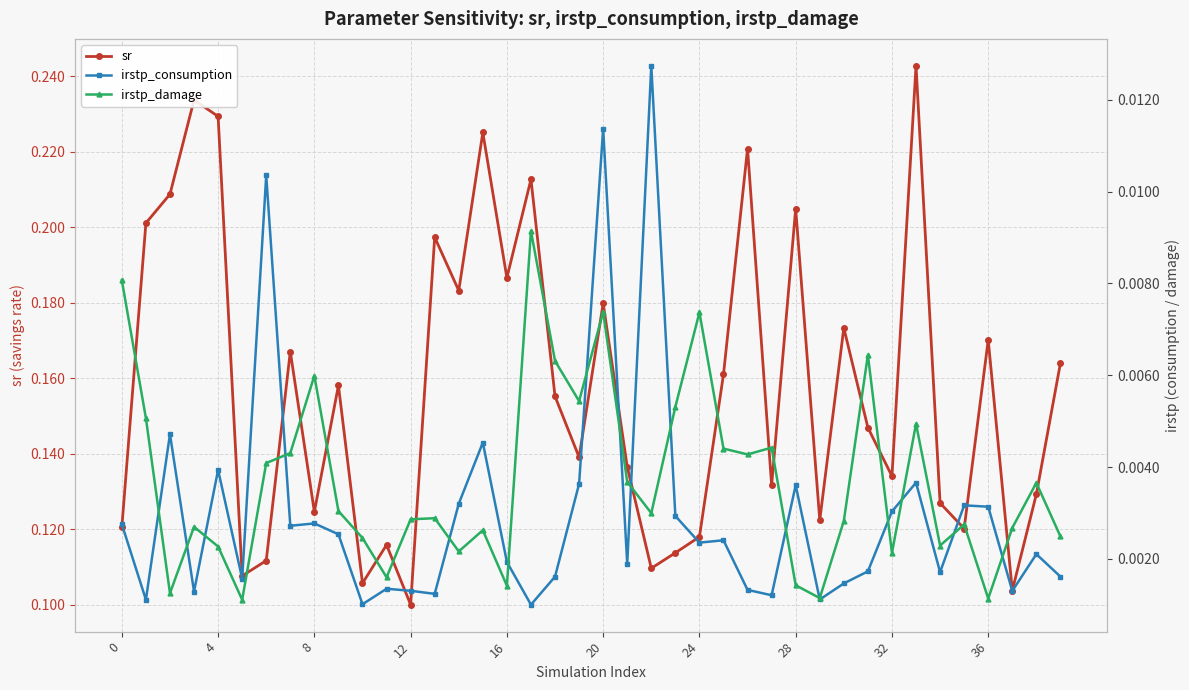

Which has a higher value, 18 or 36?

36